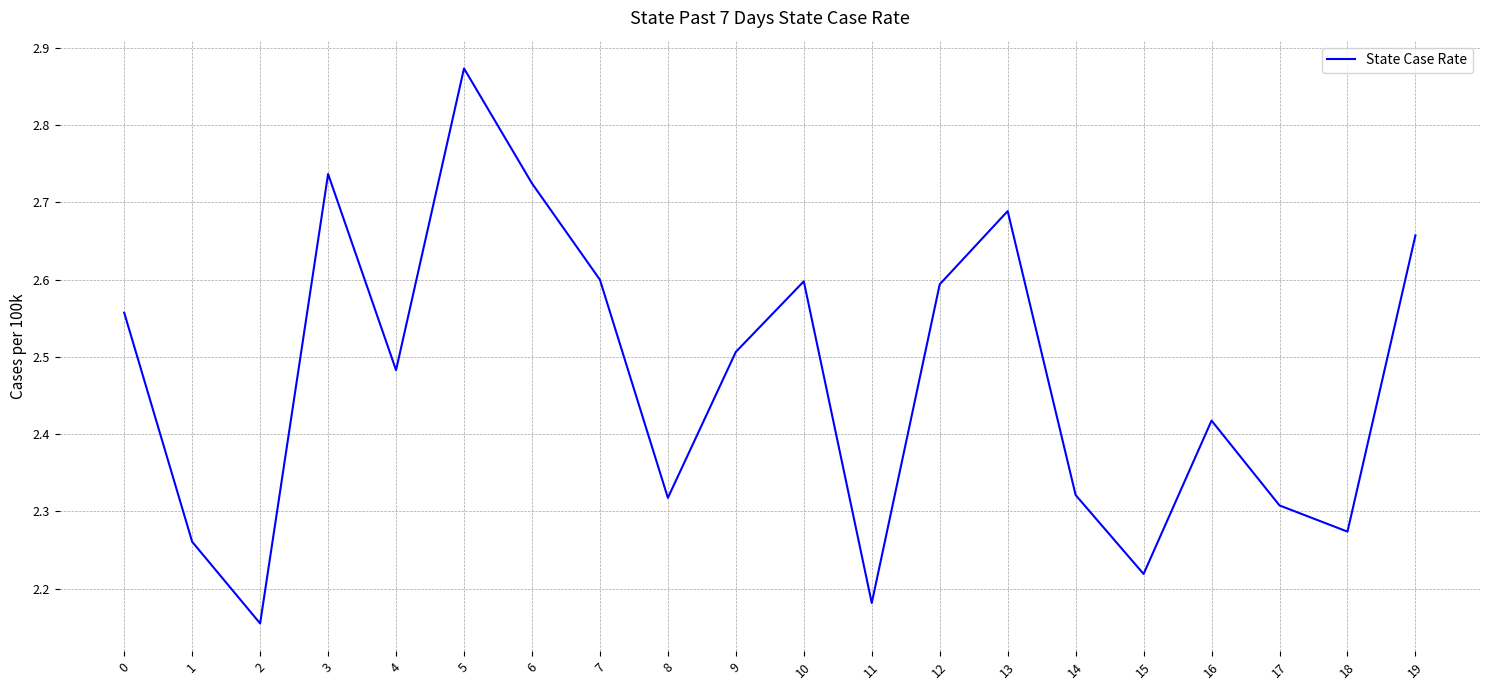

What is the sum of the values at 5 and 7?

5.5